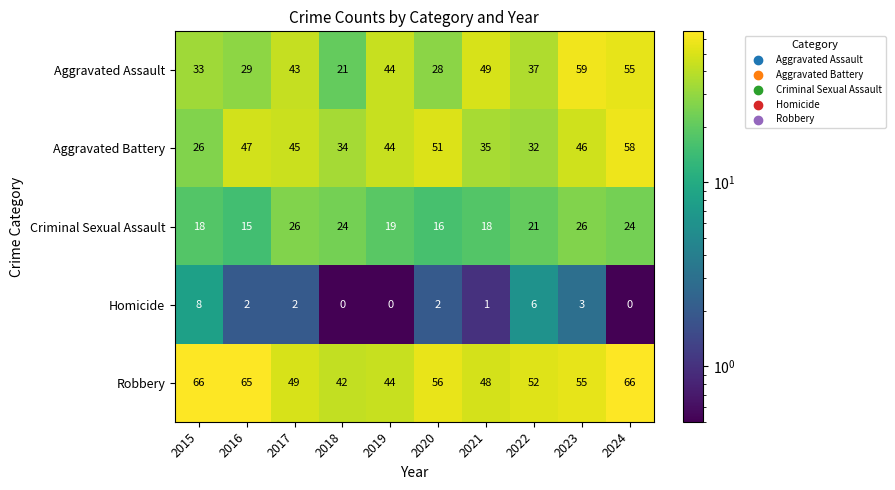

At which category is the sum across all series the highest?

2024